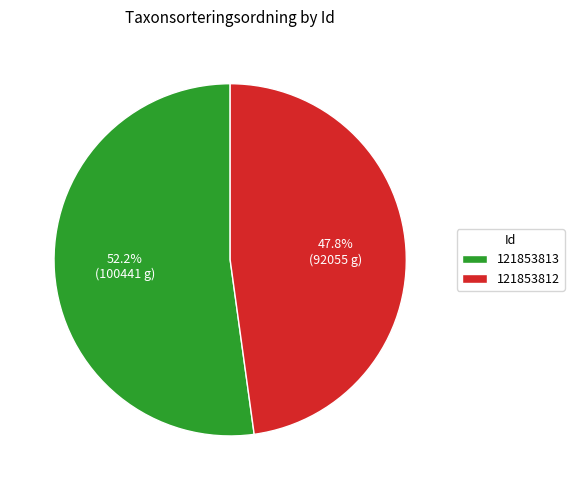

Which category has the biggest portion of the pie?

121853813